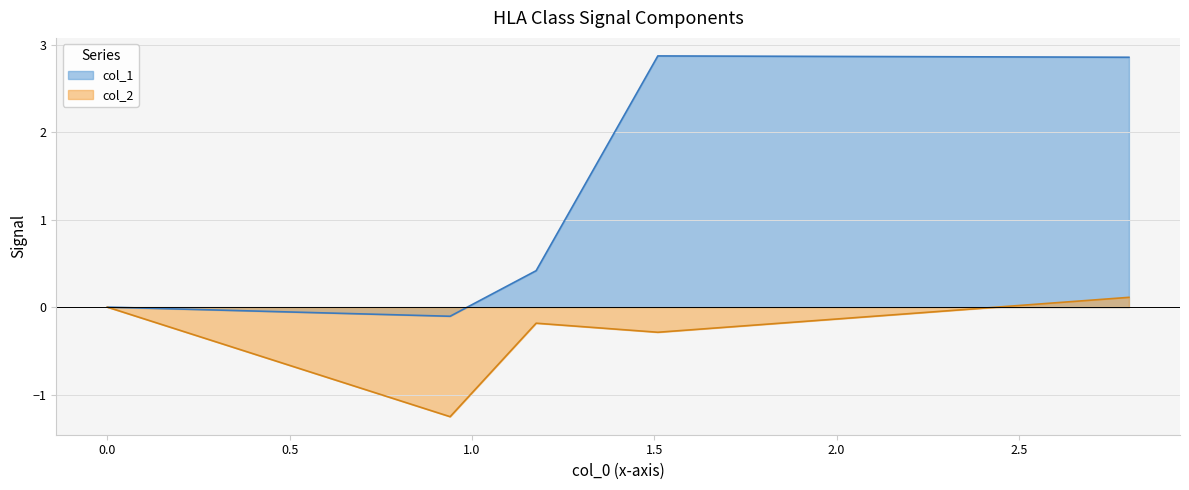

True or false: col_2 and col_1 intersect in this chart.

False